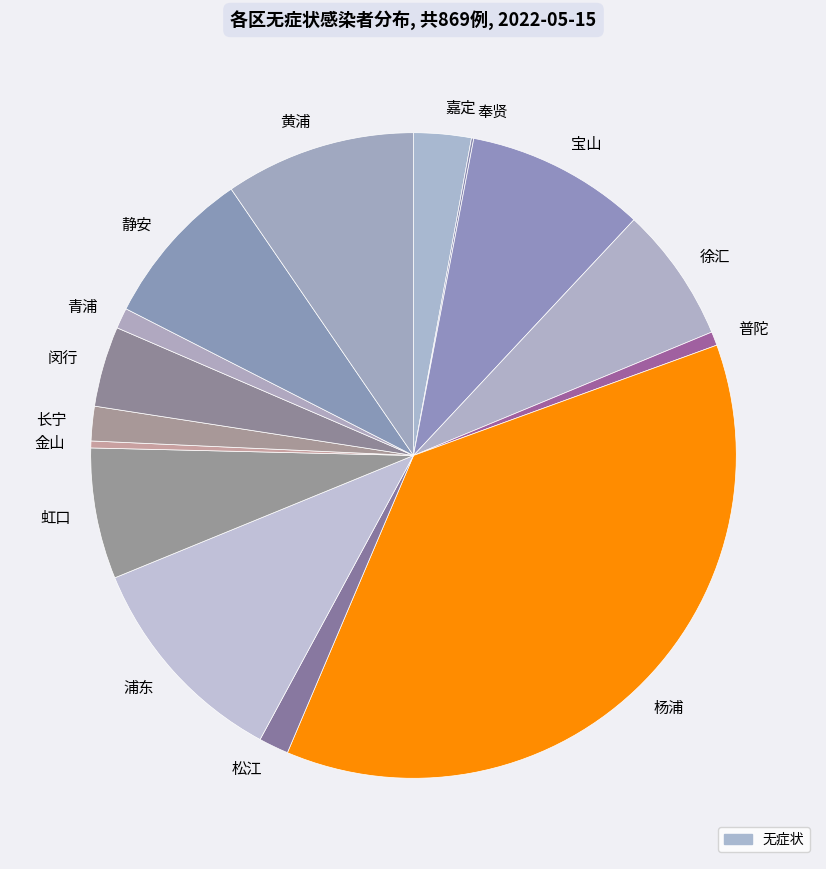

What is the ratio of the value at 青浦 to the value at 浦东?

0.1